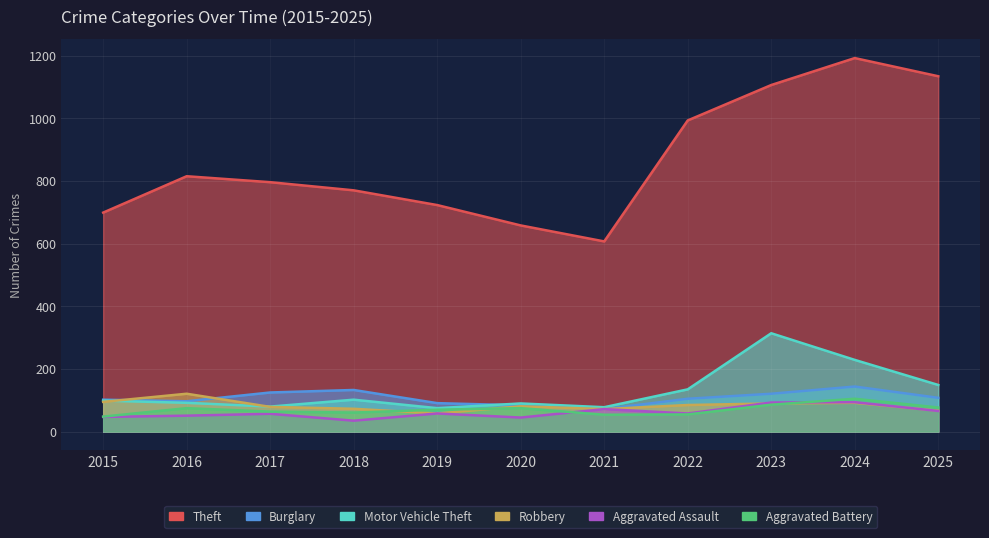

What is the difference between the maximum and second lowest values in the Burglary series?

60